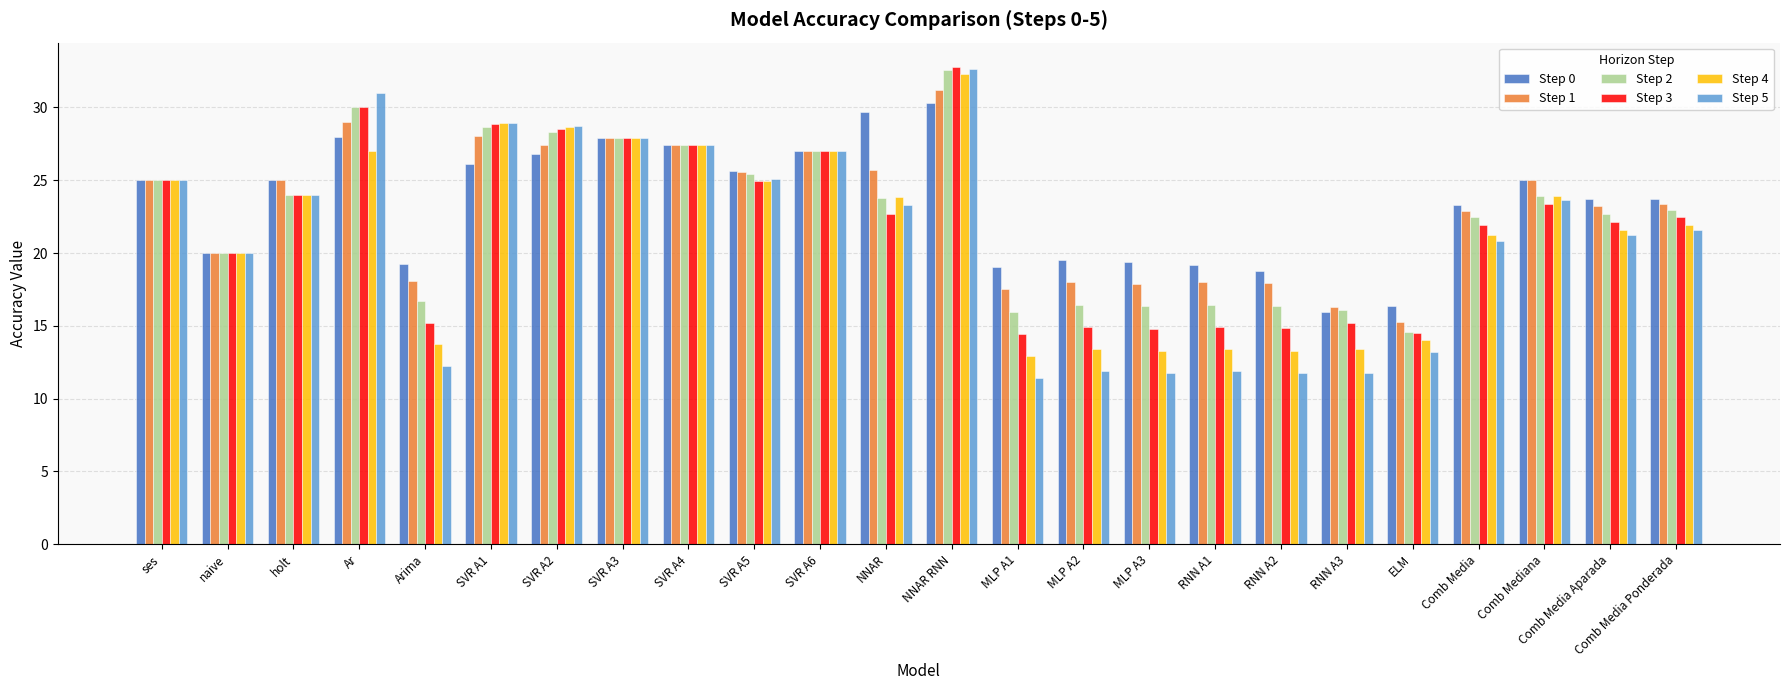

What is the greatest value displayed?

32.8